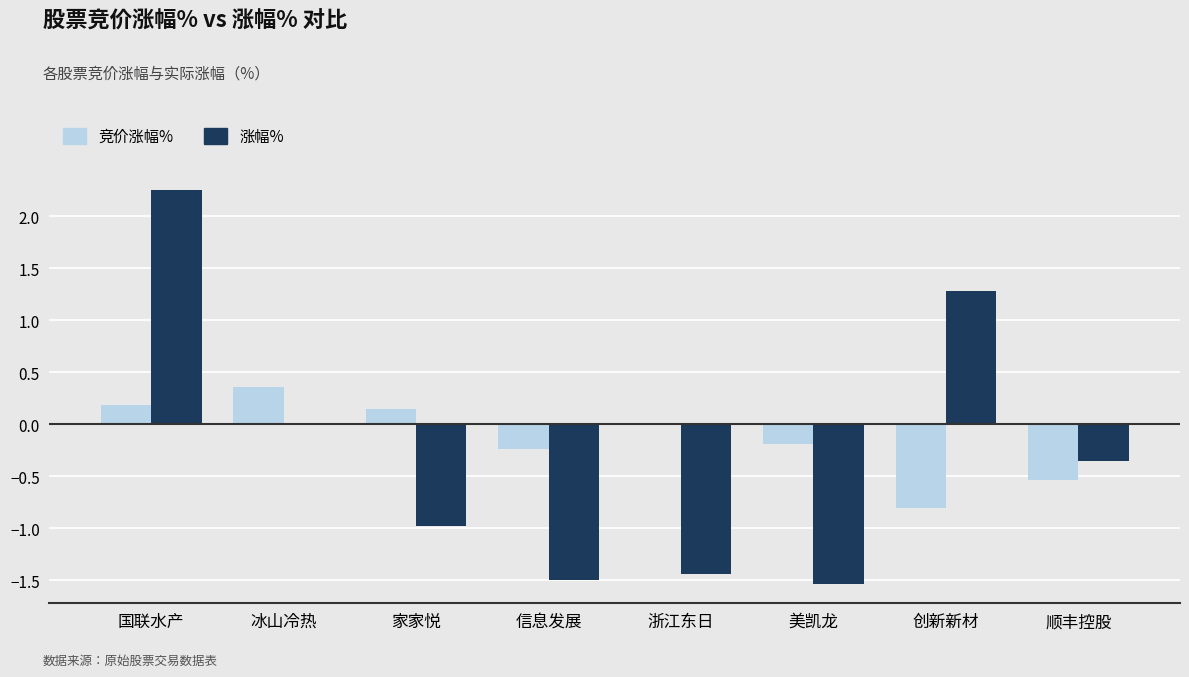

The 涨幅% series shows -2.4 at 浙江东日. True or false?

False